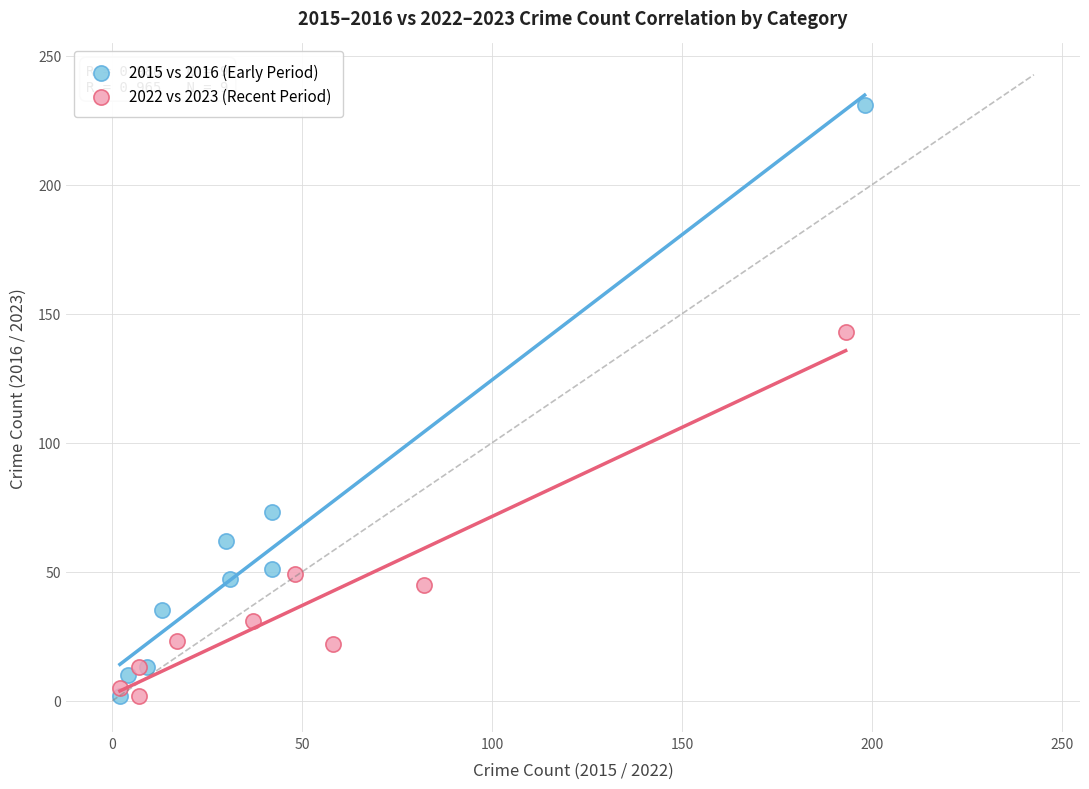

Which series contains the highest Y value?

2015 vs 2016 (Early Period)